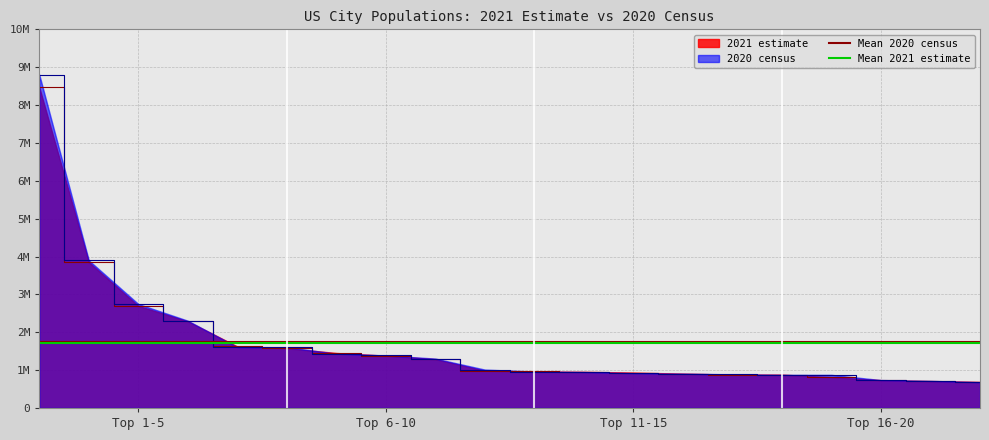

What is the total value across all series at Top 6-10?

3434482